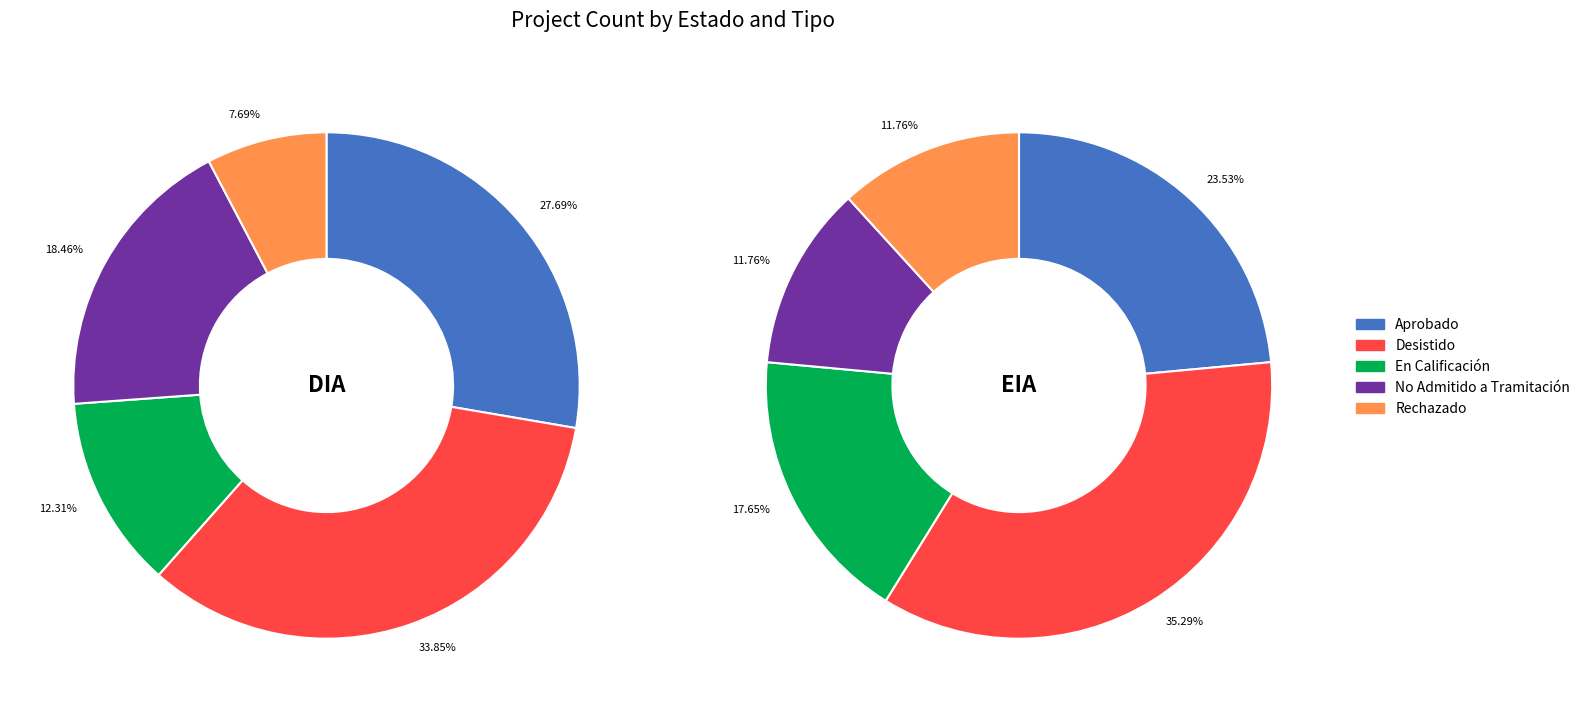

How many segments does this pie chart have?

10